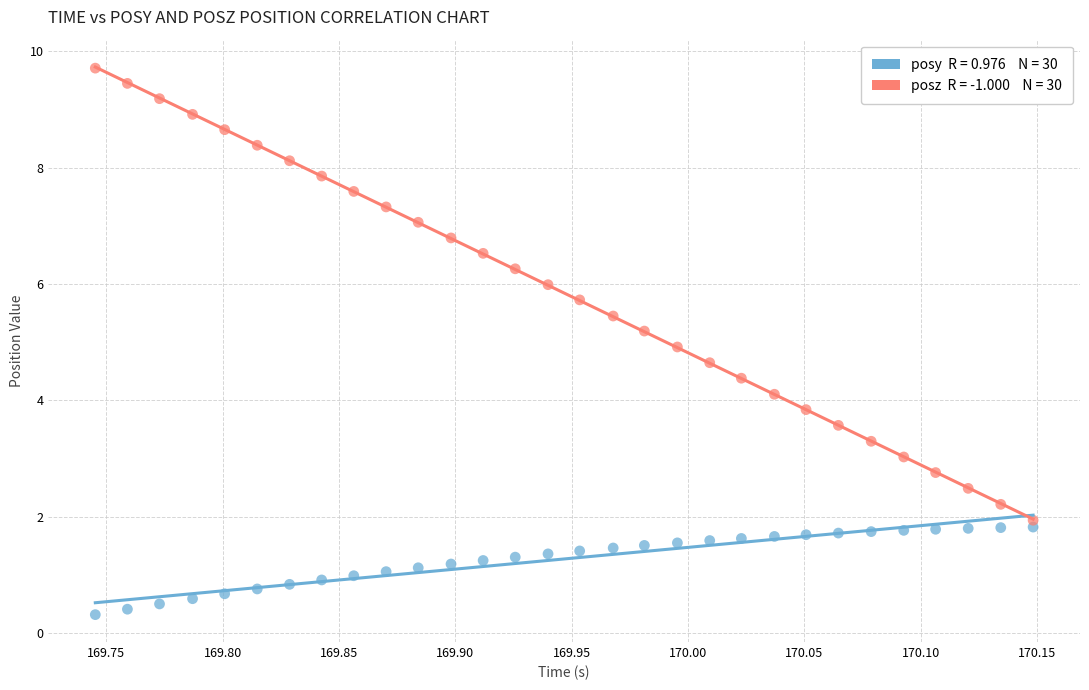

Across all data points, what is the range of Y values (max minus min)?

9.4